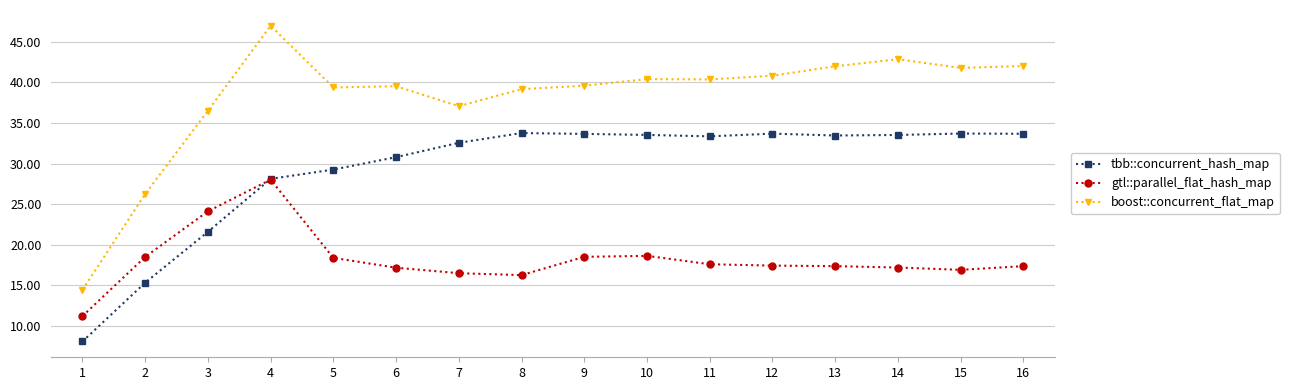

Which series has the widest spread of values?

boost::concurrent_flat_map